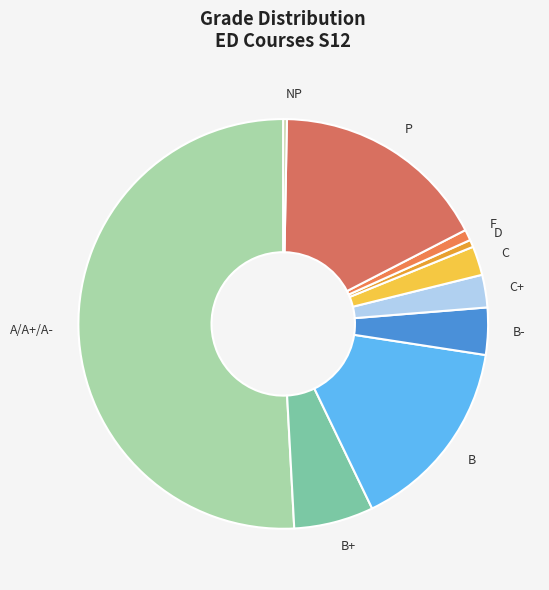

The P slice represents 17% of the pie. True or false?

True